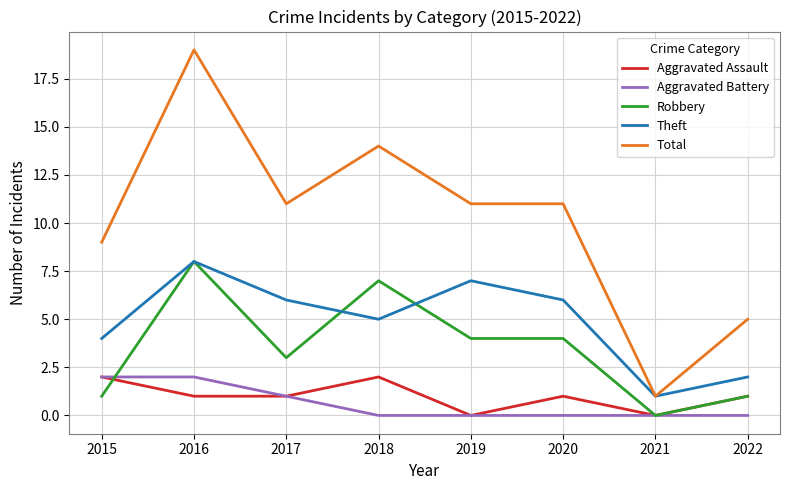

At which category does Theft reach its first local valley?

2018